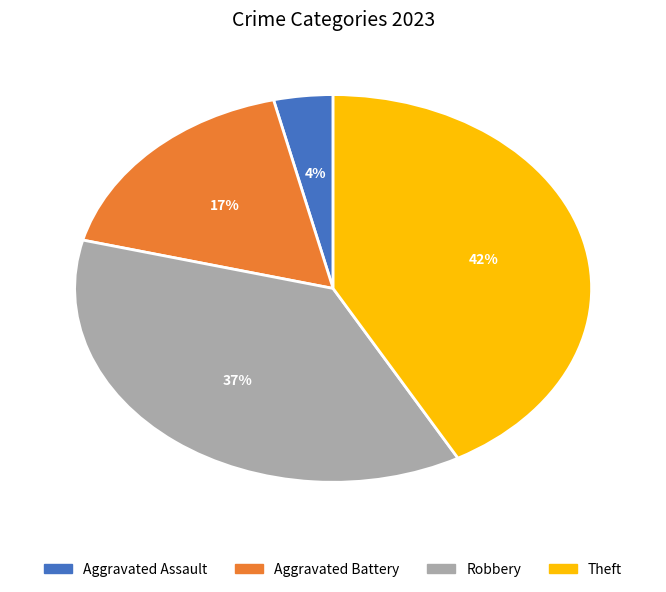

True or false: Aggravated Battery accounts for 17% of the total.

True